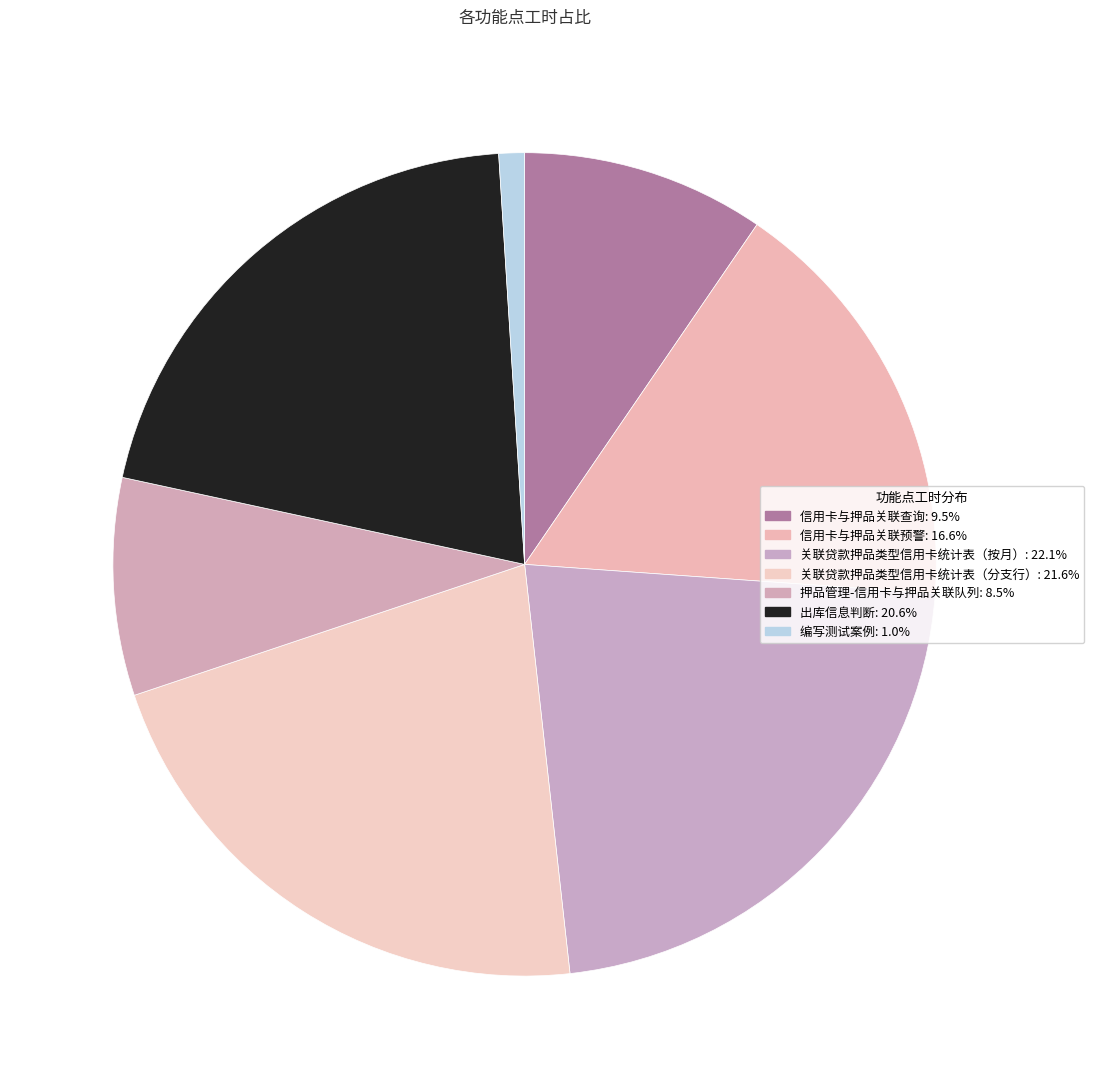

What percentage is the 信用卡与押品关联查询 slice, to the nearest percent?

10%